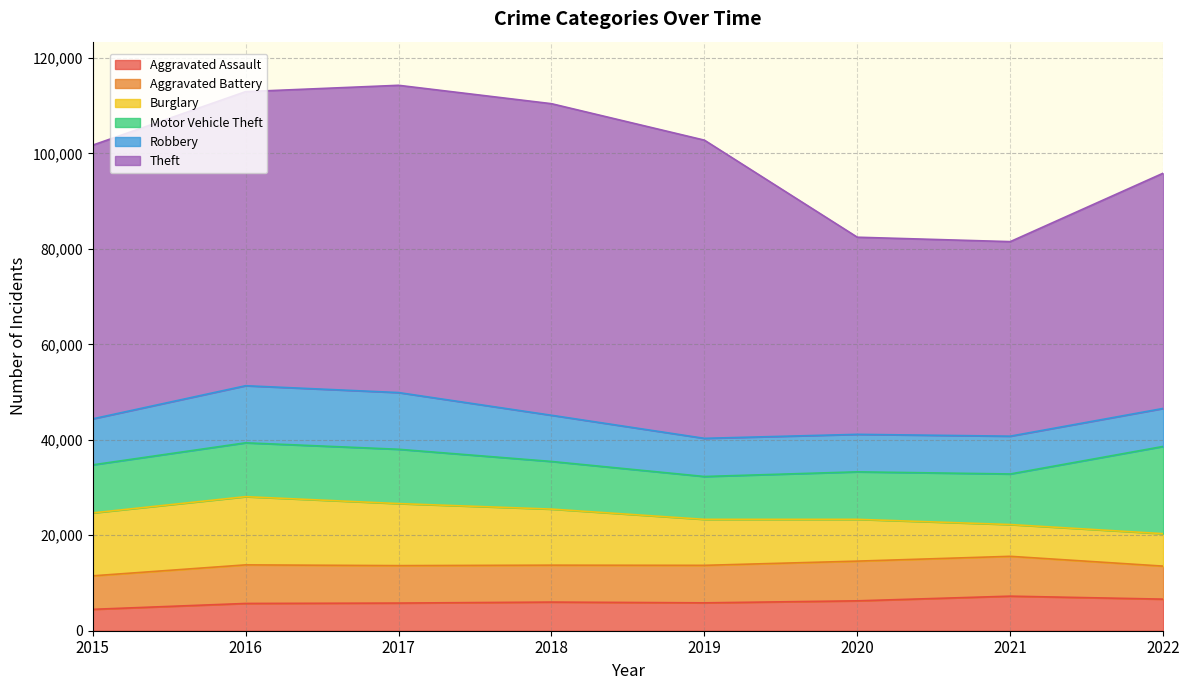

How many series are shown in this chart?

6